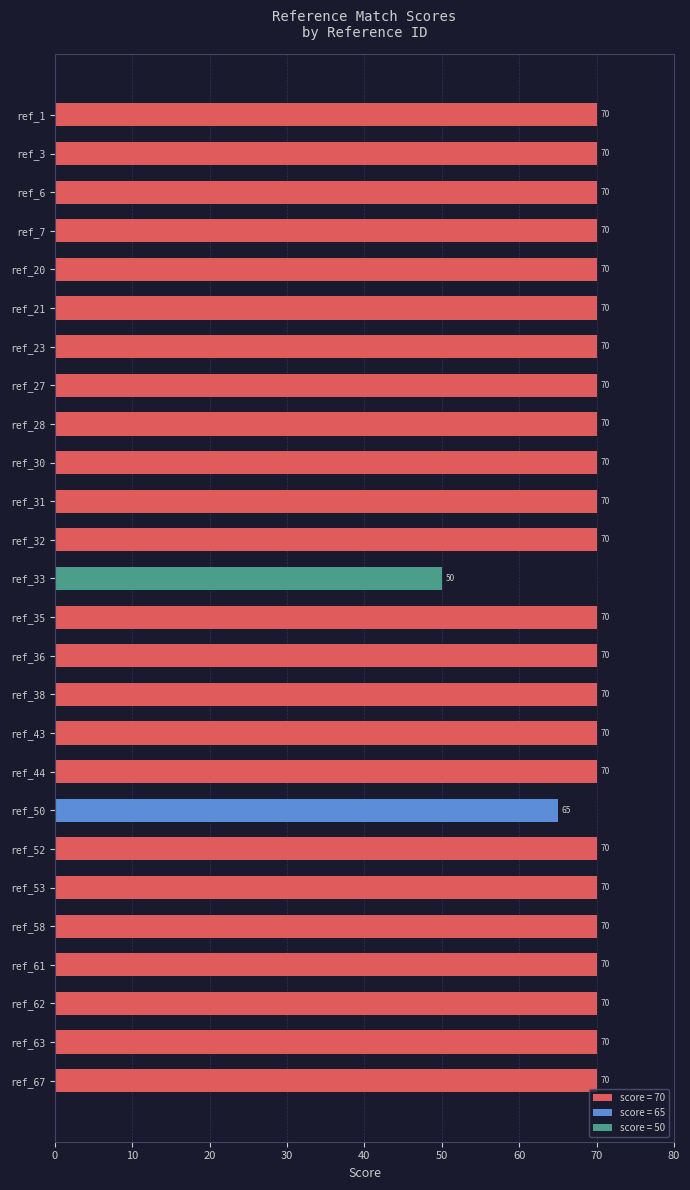

At which label is the value closest to 60?

ref_50